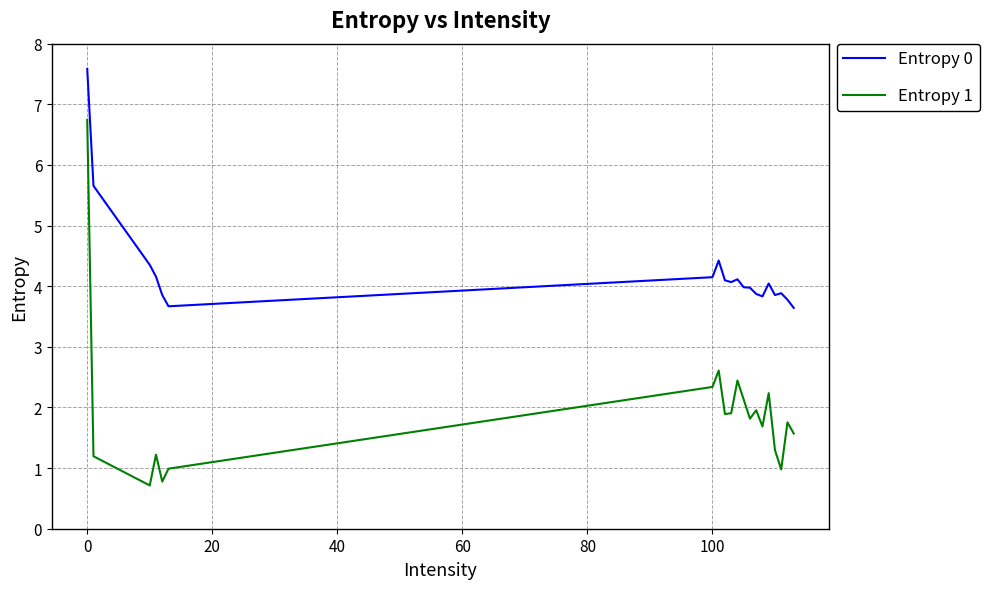

What is the lowest value of the Entropy 1 series?

0.7